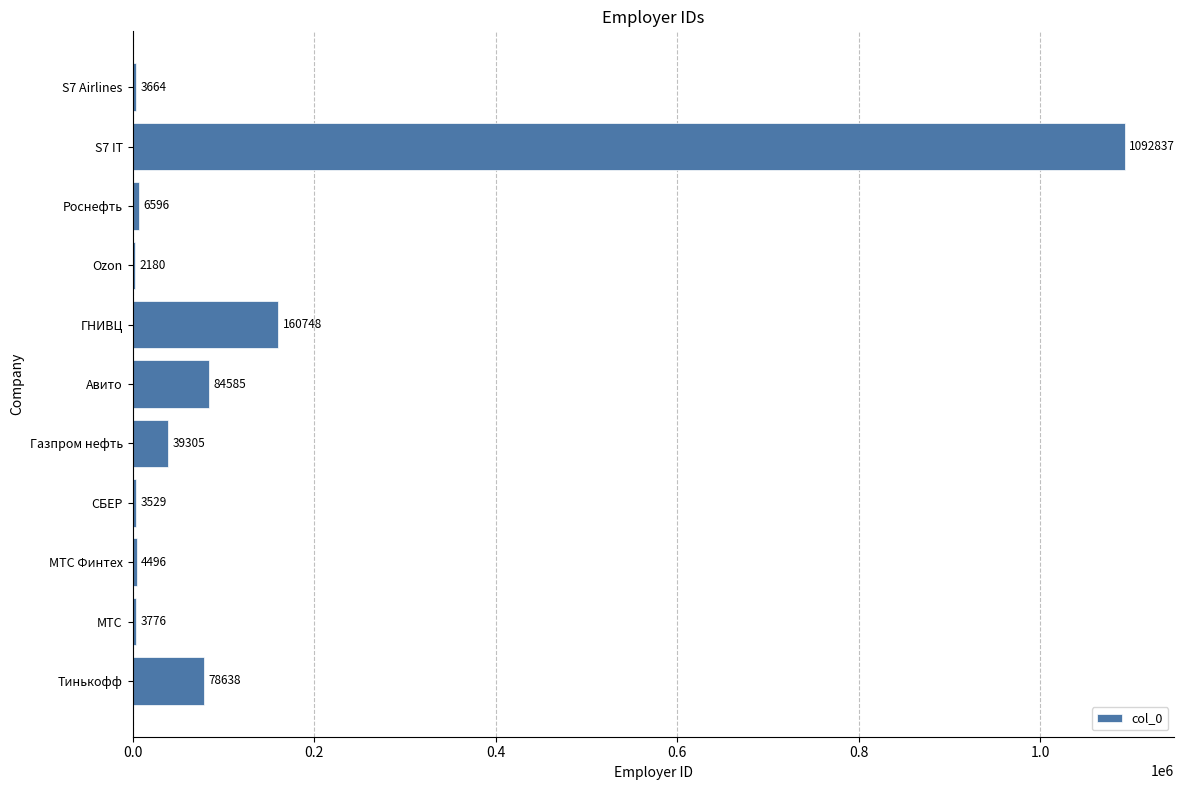

What is the sum of the values at ГНИВЦ and S7 Airlines?

164412